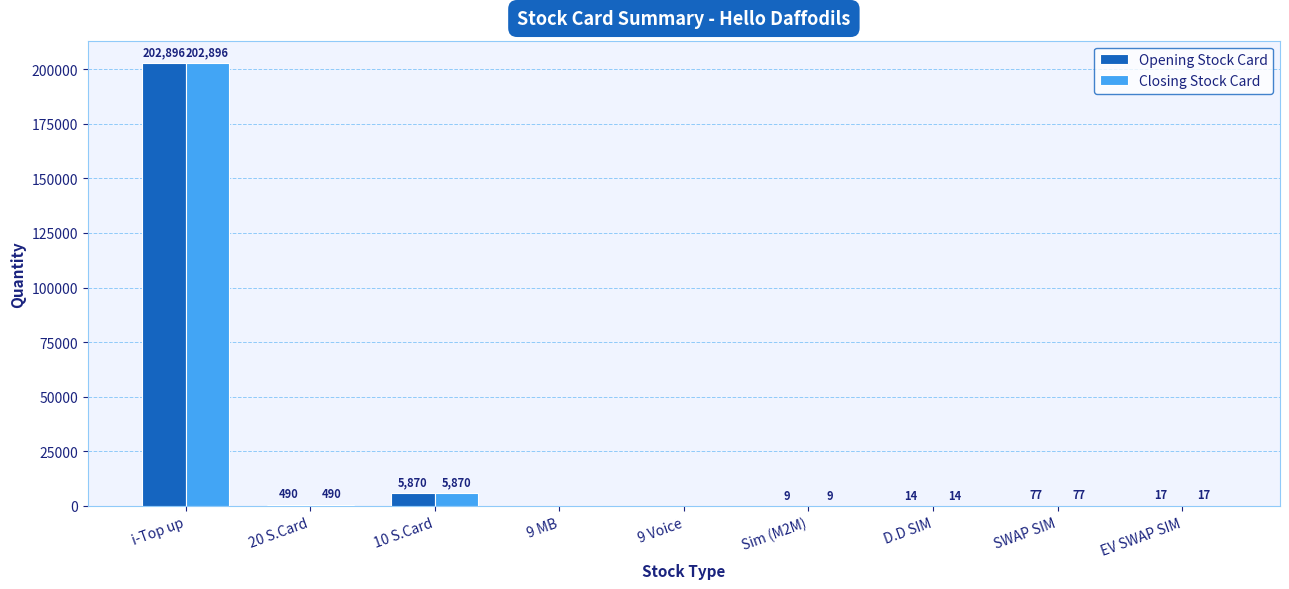

Are the bars grouped side by side (vs. stacked)?

Yes